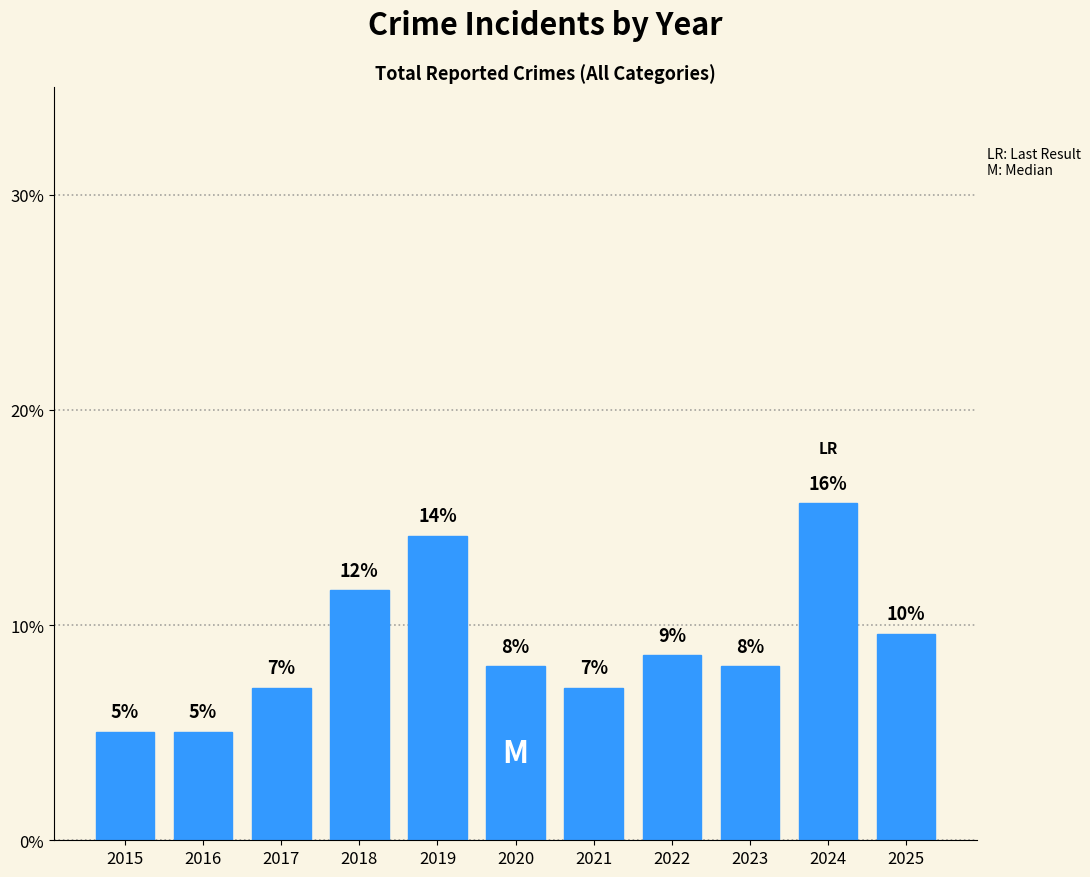

Are the bars horizontal?

No